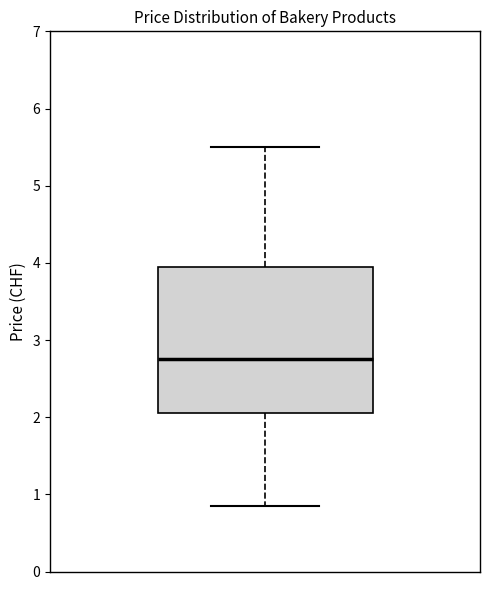

Transcribe this box plot: give where the median line is, the range the box spans, and where the two whiskers end, as read against the y-axis. The values are not printed on the chart, so give them approximately, as read against the axis.

median 2.8, box 2.1 to 4.0, whiskers 0.9 to 5.5